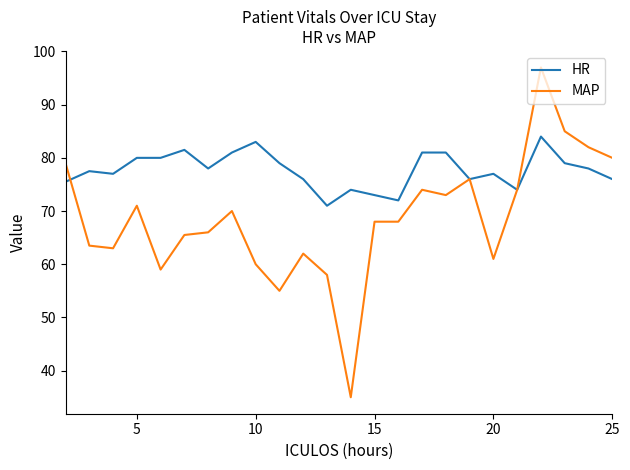

Rank the series by their maximum value, from lowest to highest.

HR, MAP